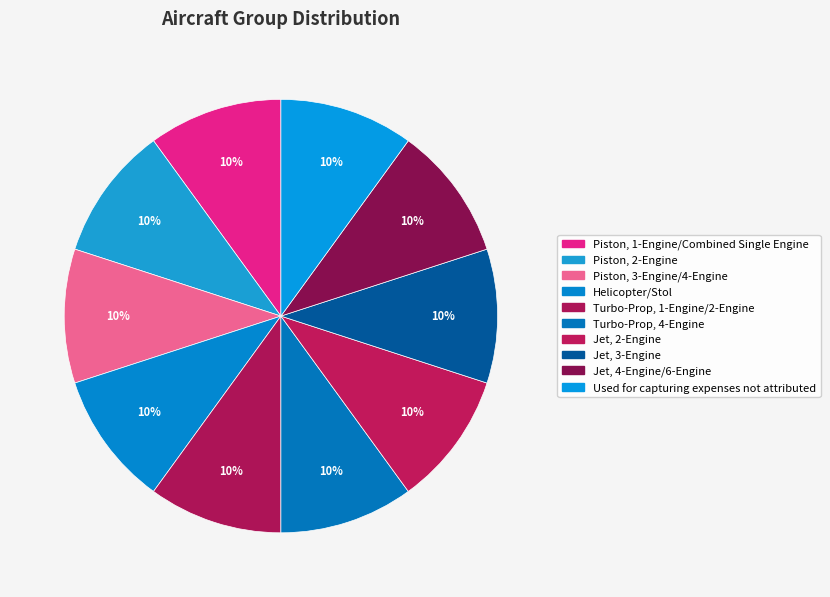

Which slice is the largest?

Used for capturing expenses not attributed